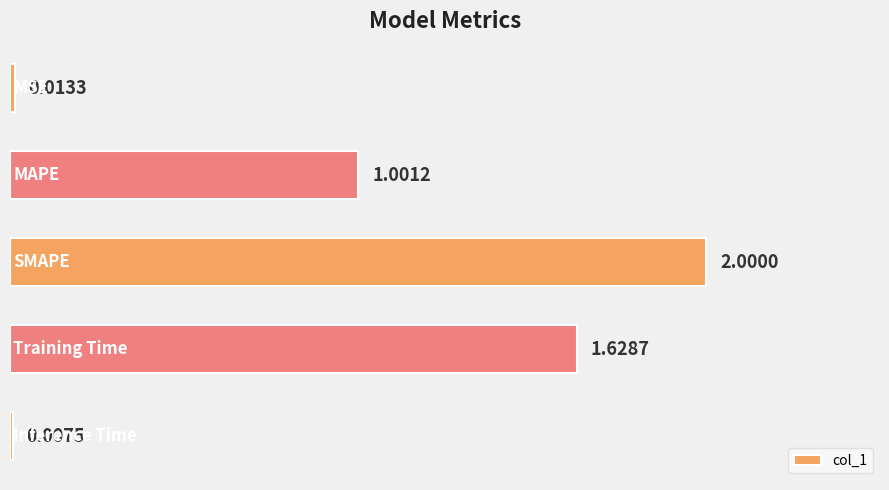

What is the sum of all values?

4.7